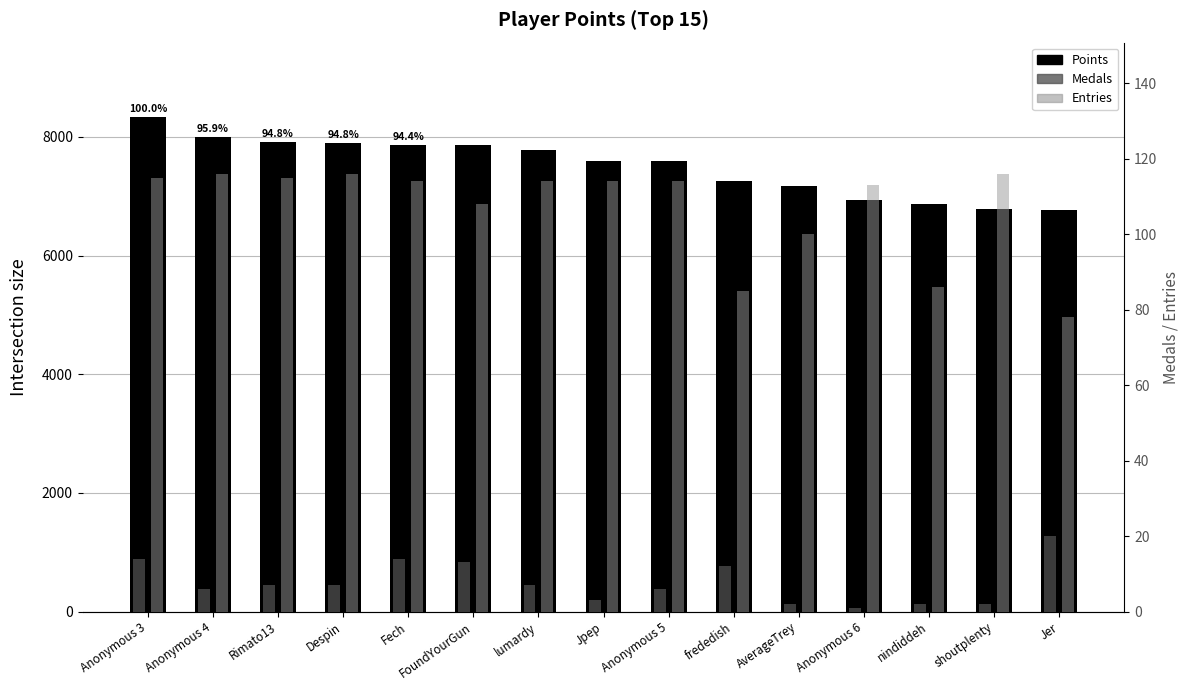

What is the label of the 1st bar from the left?

Anonymous 3